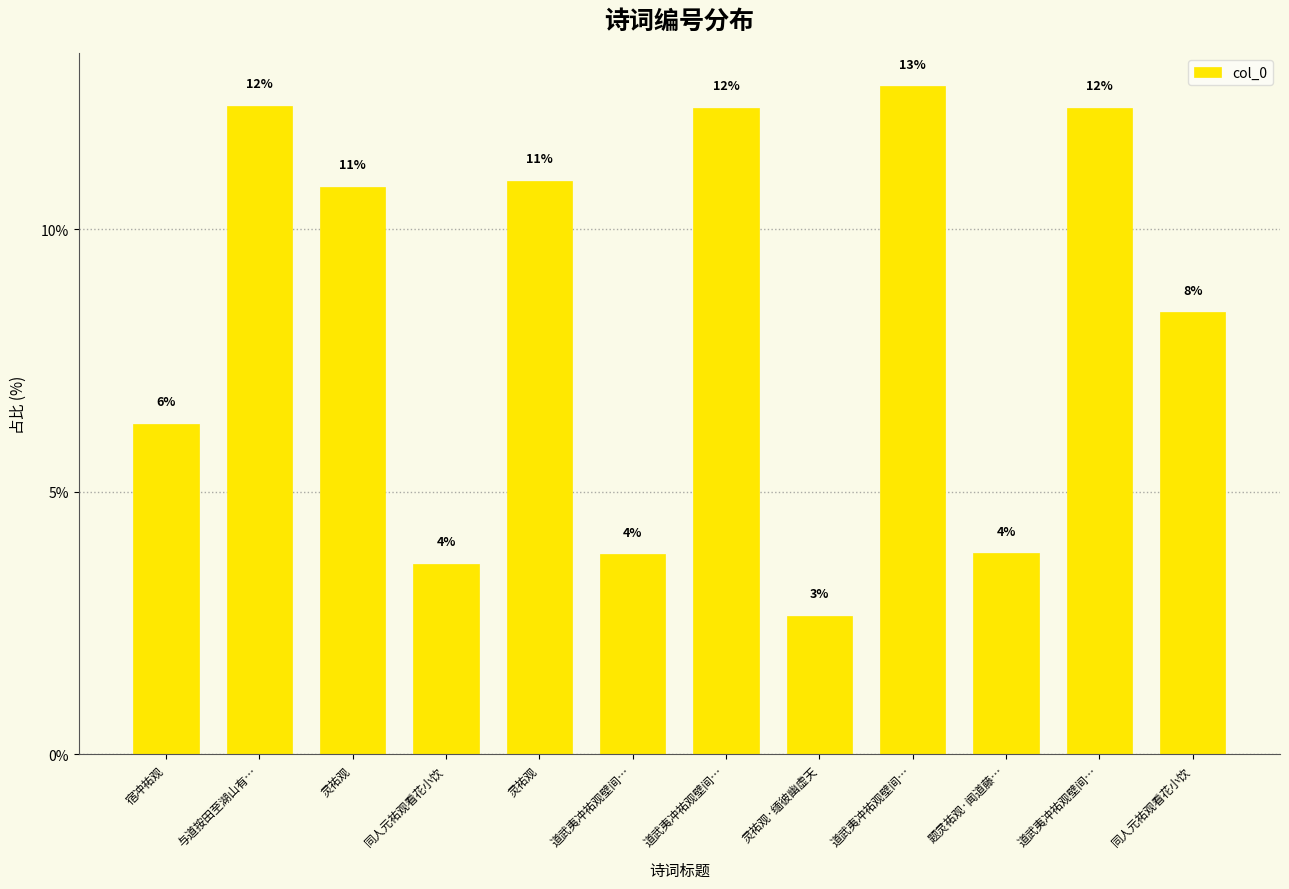

What is the greatest value displayed?

12.7